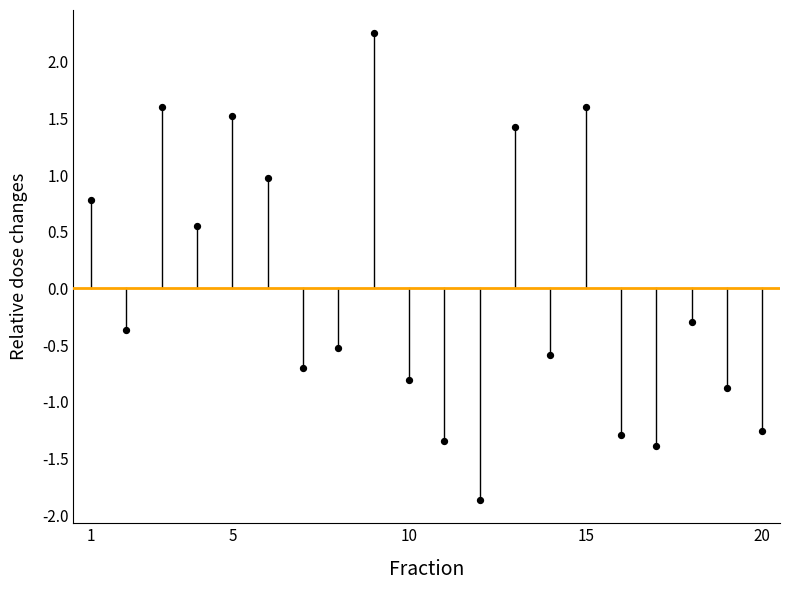

What is the range of Y values (max minus min)?

4.1